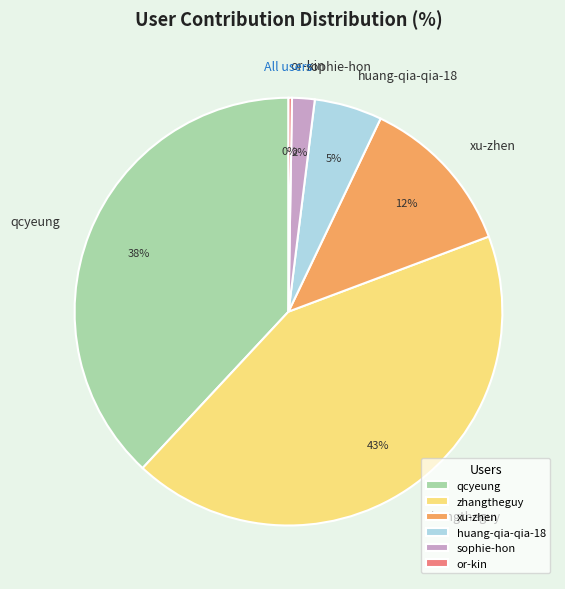

To the nearest percent, what is the average slice percentage?

17%